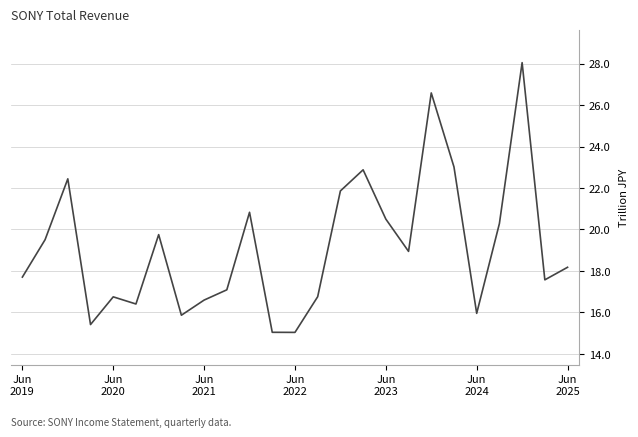

Does the chart display data point markers on the line(s)?

No